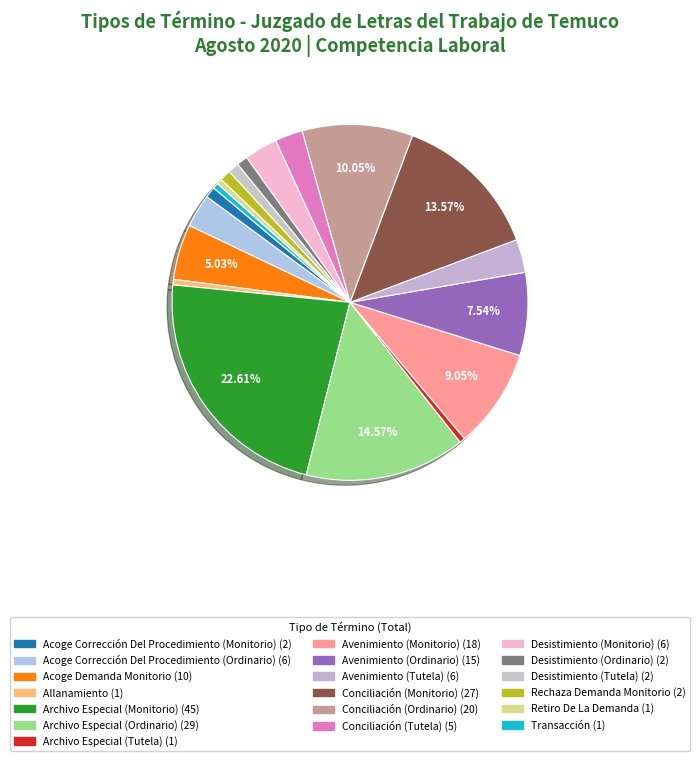

Is there a majority slice in this chart?

No